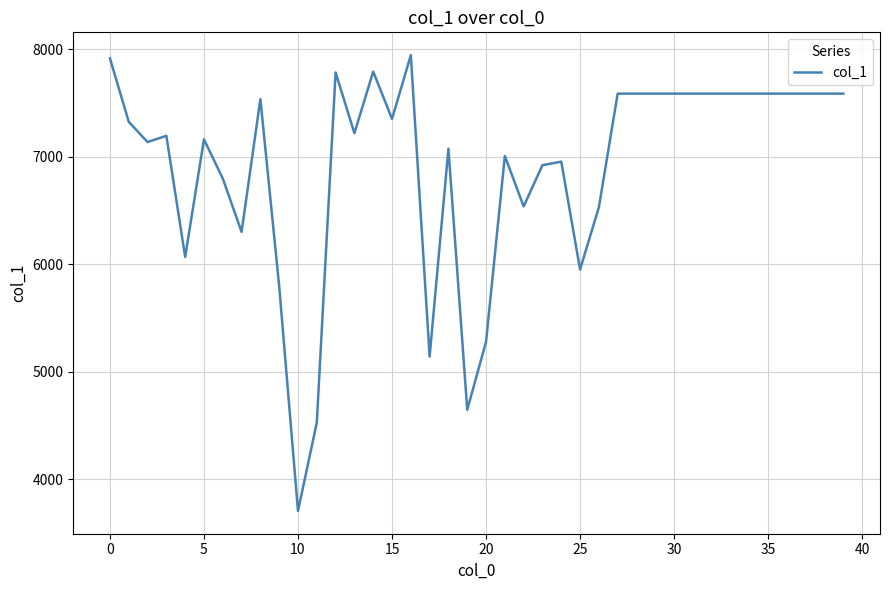

What is the difference between the maximum and minimum values?

4237